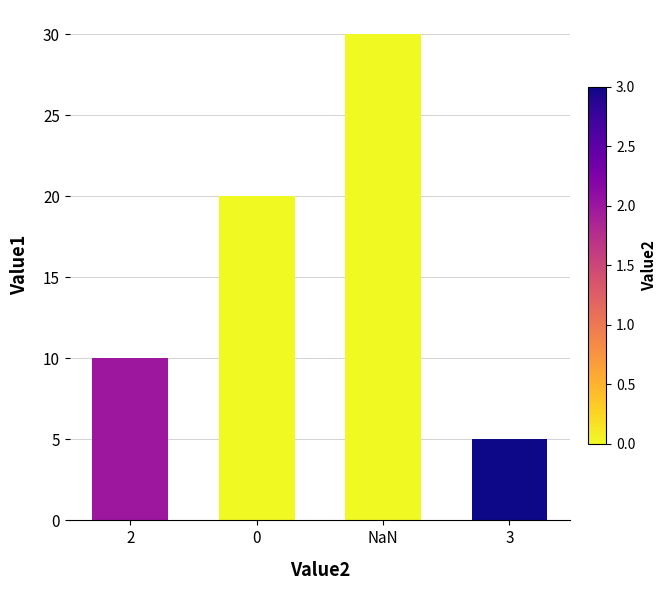

True or false: the data shows 52 at NaN.

False